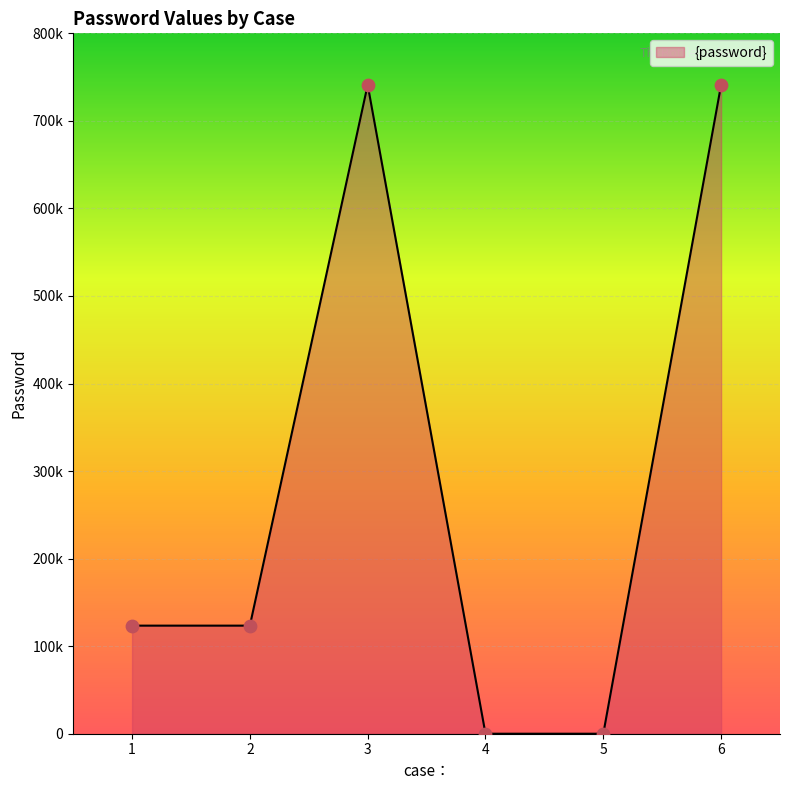

What is the change in value from 1 to 5?

-123456